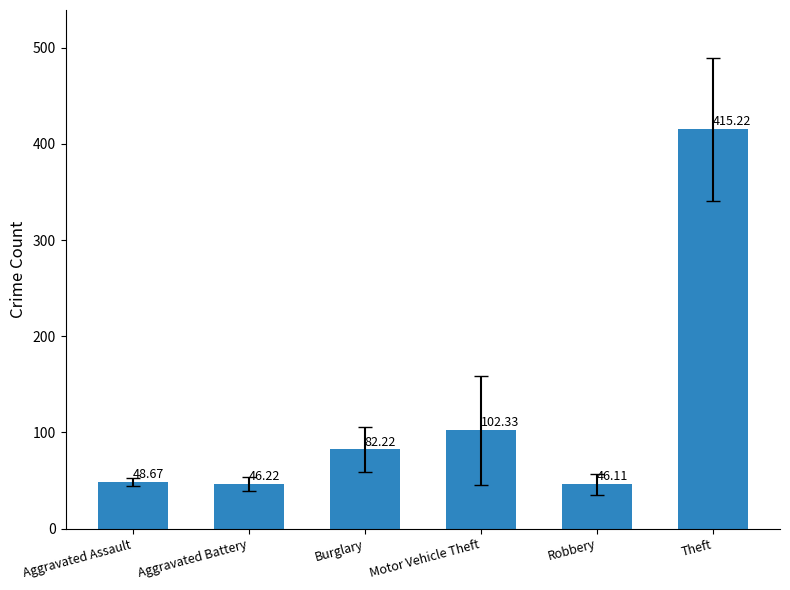

Where is the data nearest to the value 230?

Motor Vehicle Theft